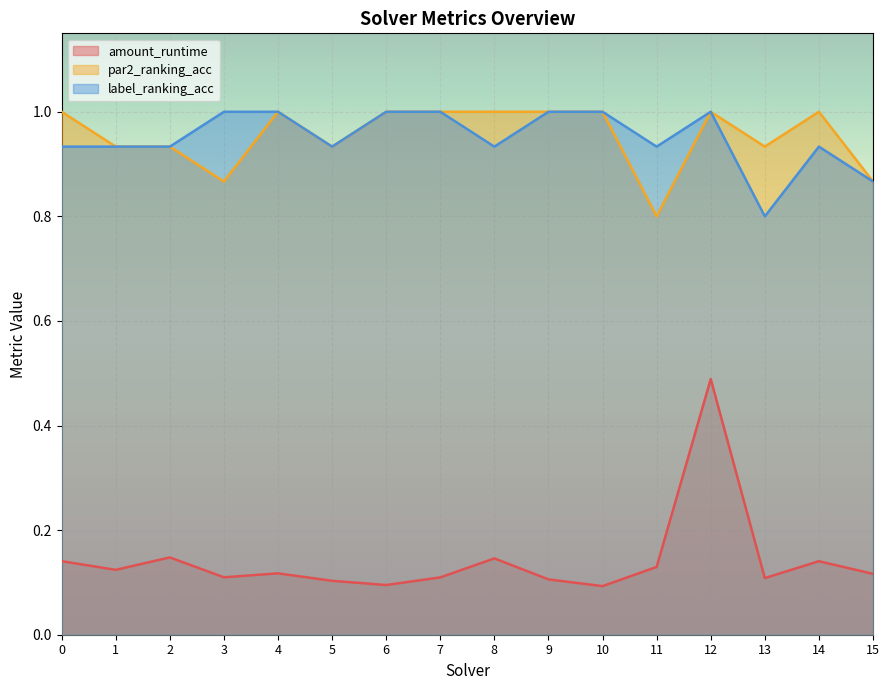

What is the difference between the maximum and minimum values in the amount_runtime series?

0.4